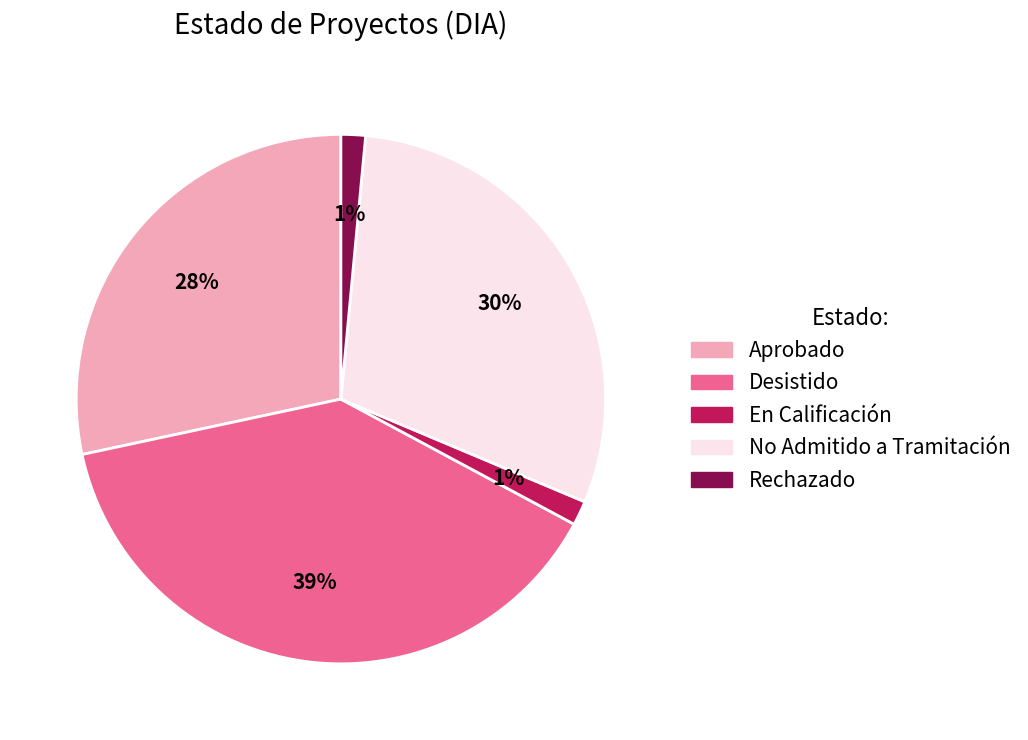

Between No Admitido a Tramitación and Desistido, which is larger?

Desistido